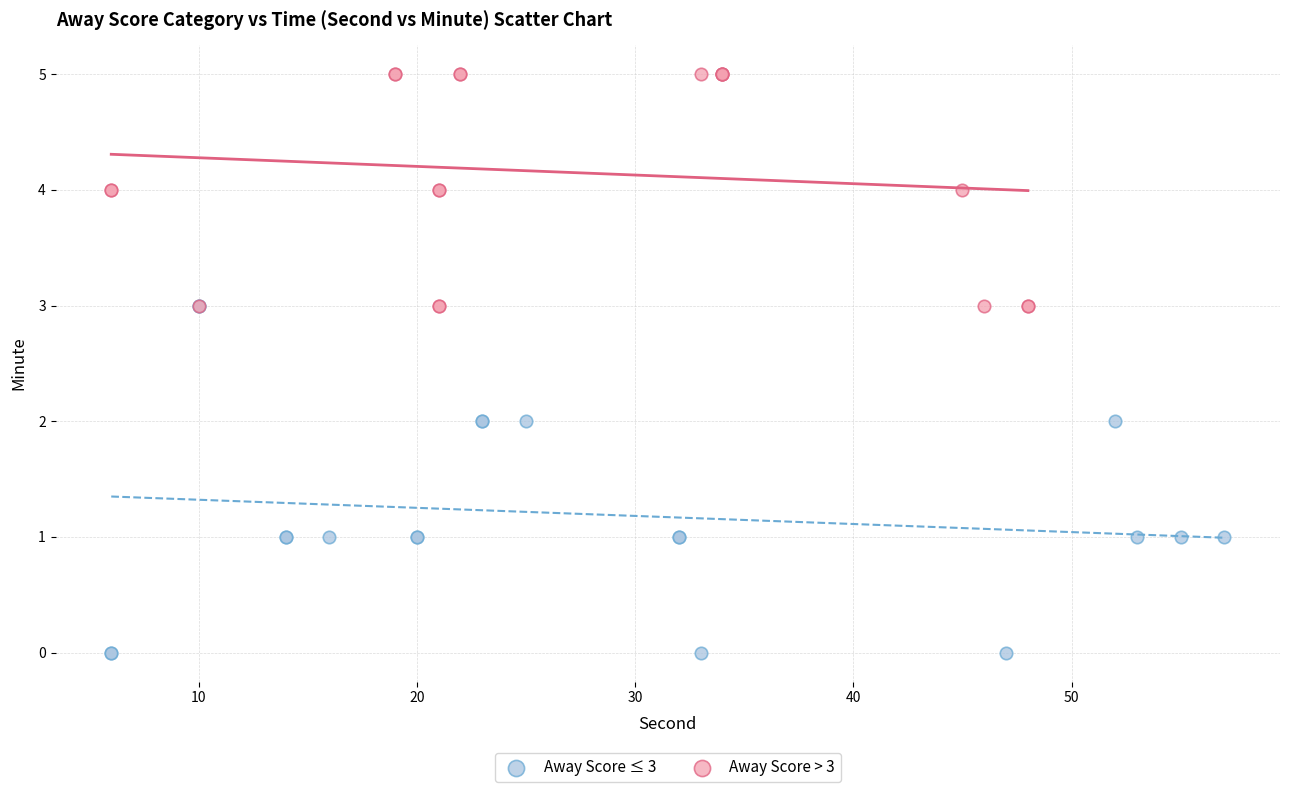

Which series contains the lowest Y value?

Away Score ≤ 3